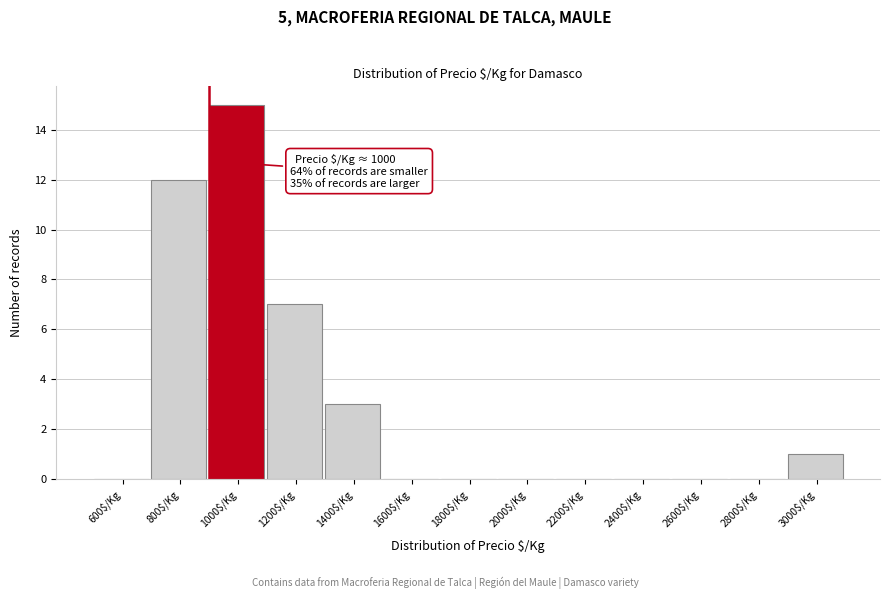

What is the maximum value shown in the chart?

15